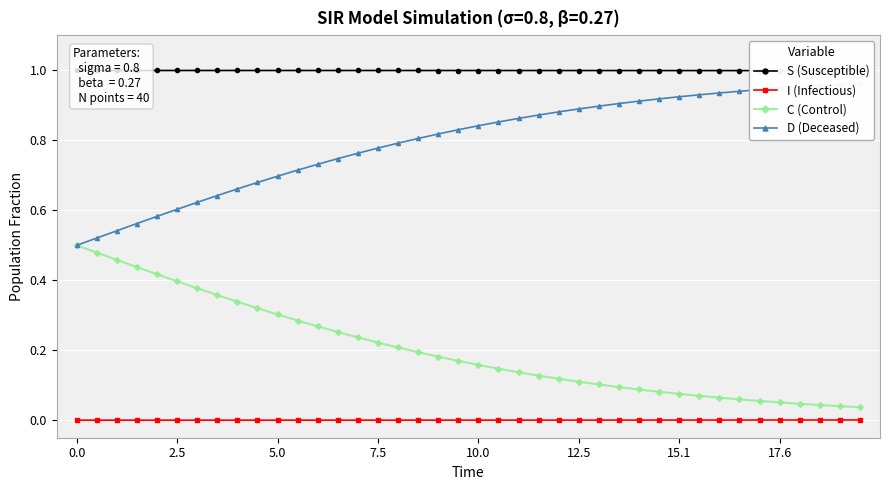

True or false: I (Infectious) and C (Control) intersect in this chart.

False